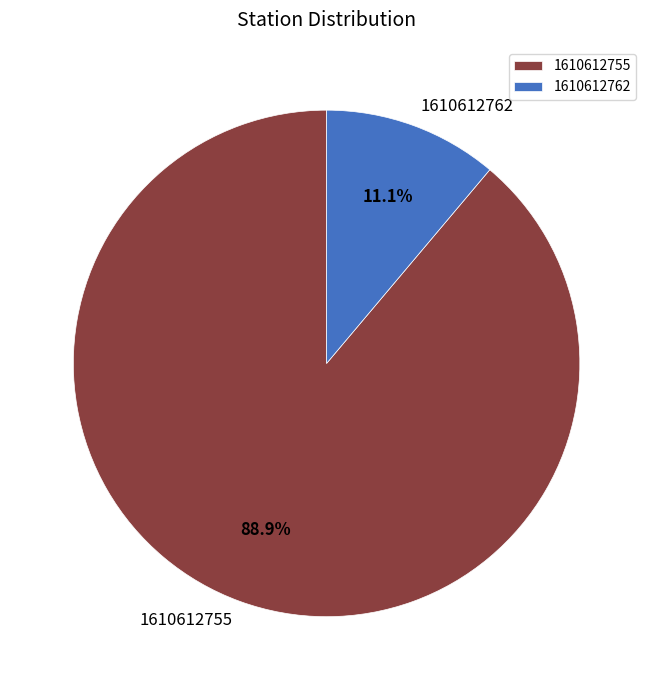

Is the sum of 1610612762 and 1610612755 greater than half?

Yes